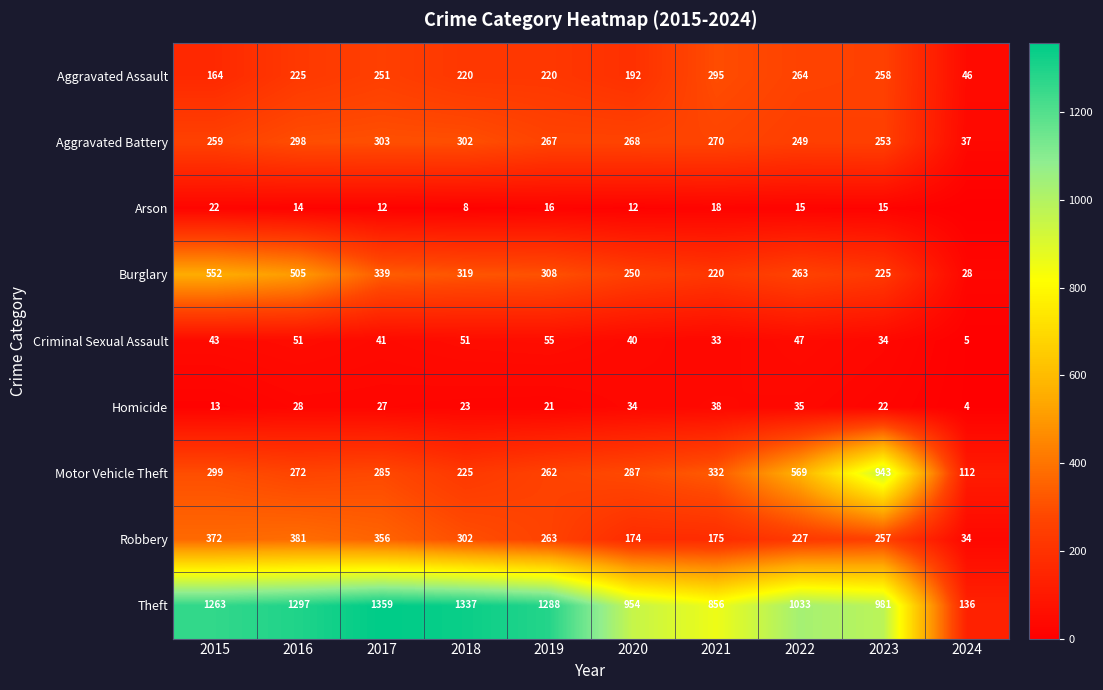

The Motor Vehicle Theft series shows 392 at 2015. True or false?

False